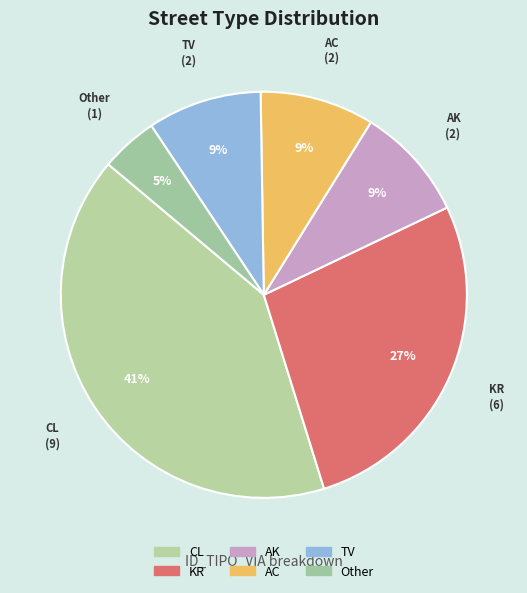

Which slice is the largest?

CL